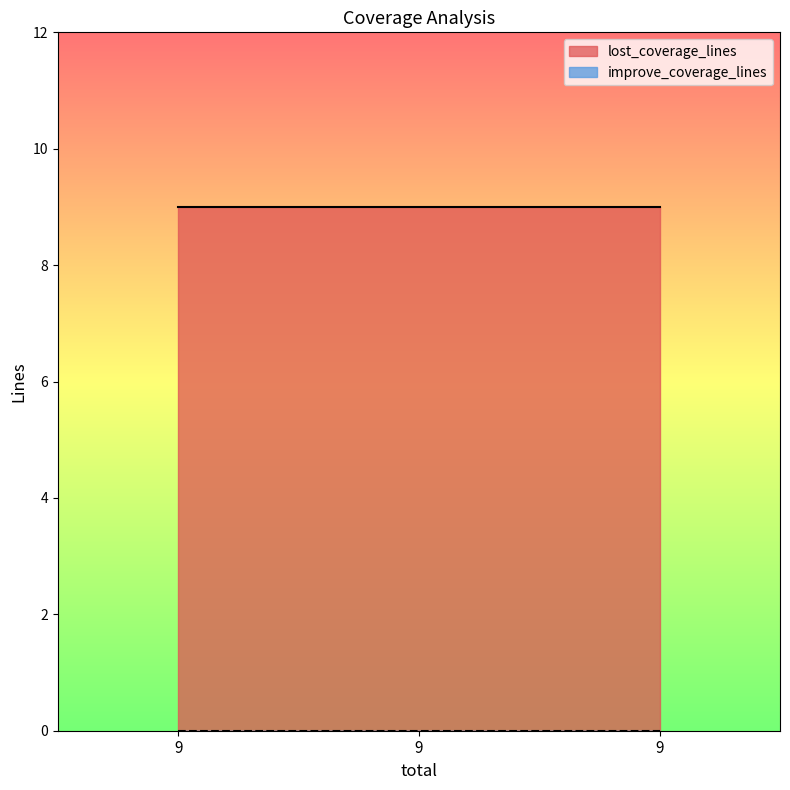

At which category is the sum across all series the highest?

9.0